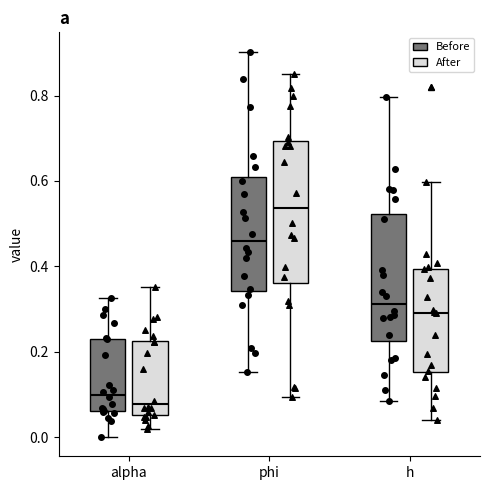

Reading left to right, read every box against the y-axis: the position of its median line, the range the box covers, and the ends of its whiskers. The values are not printed on the chart, so give them approximately, as read against the axis.

alpha (Before): median 0.10, box 0.06 to 0.22, whiskers 0.00 to 0.32
alpha (After): median 0.08, box 0.06 to 0.22, whiskers 0.02 to 0.36
phi (Before): median 0.46, box 0.34 to 0.60, whiskers 0.16 to 0.90
phi (After): median 0.54, box 0.36 to 0.70, whiskers 0.10 to 0.84
h (Before): median 0.32, box 0.22 to 0.52, whiskers 0.08 to 0.80
h (After): median 0.30, box 0.16 to 0.40, whiskers 0.04 to 0.60